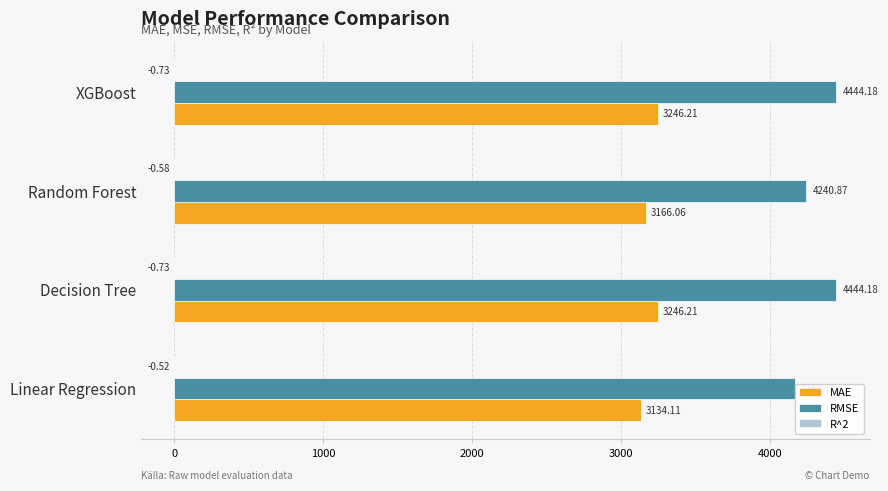

Between Random Forest and XGBoost, which series saw the biggest shift?

RMSE